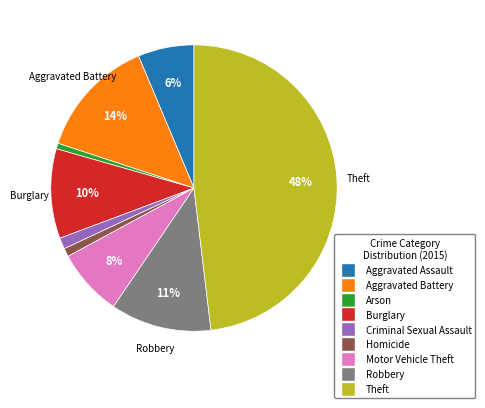

What percentage is the Burglary slice, to the nearest percent?

10%